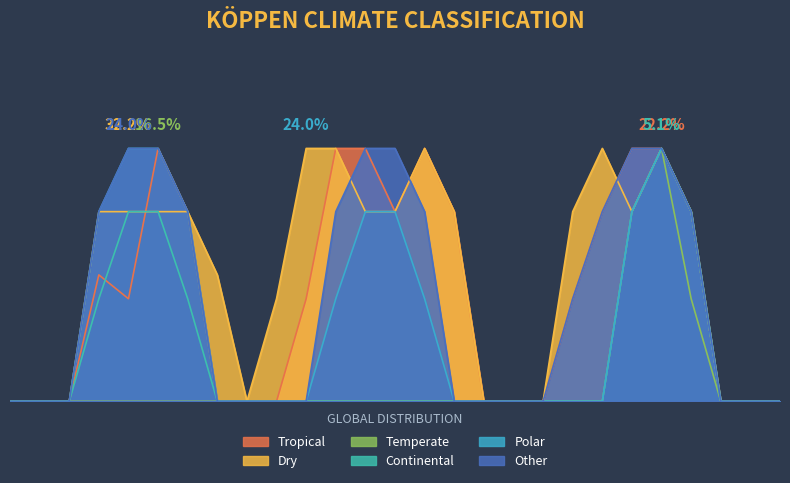

What are all the series names shown in the legend?

Tropical, Dry, Temperate, Continental, Polar, Other